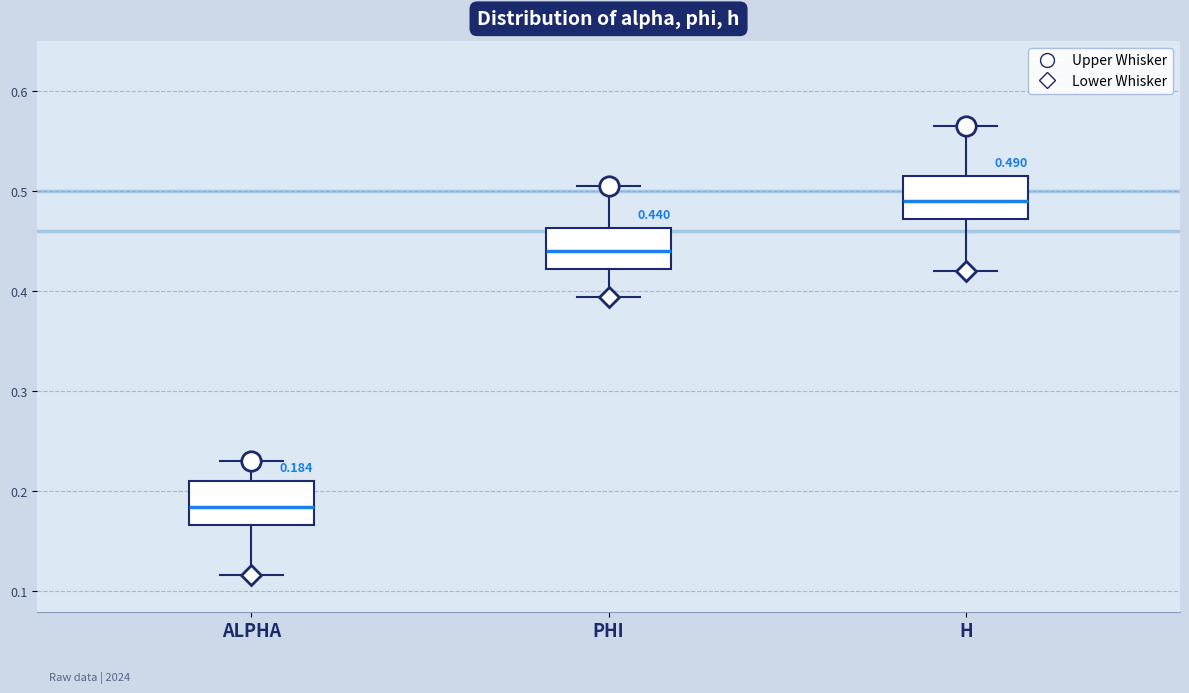

Which box has the highest median line?

H